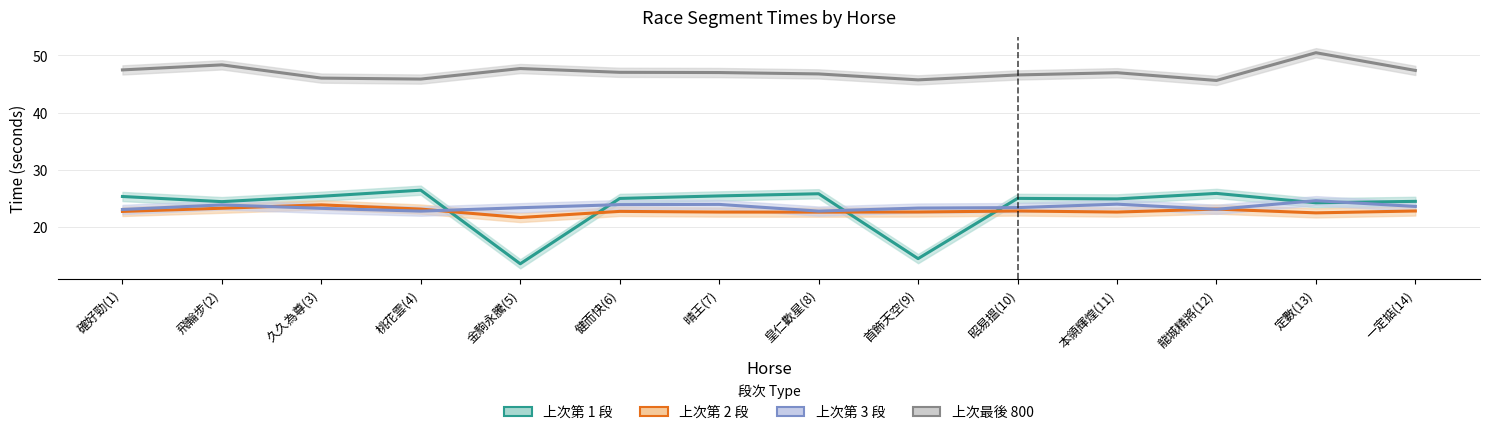

Does the chart have visible grid lines?

Yes